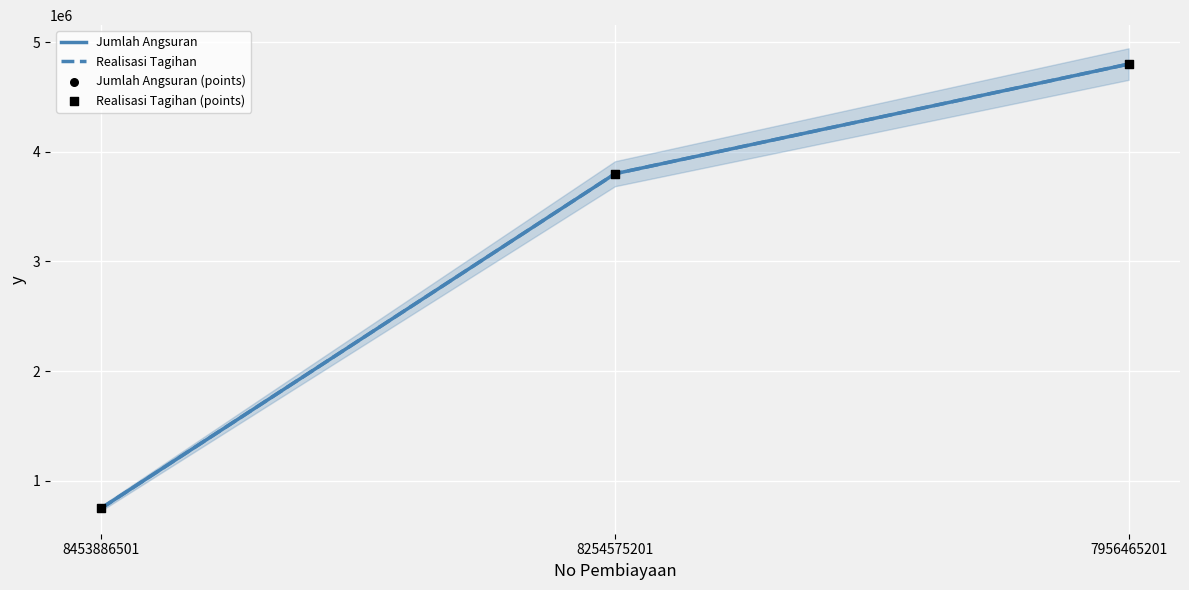

Which series has the largest total across all categories?

Jumlah Angsuran